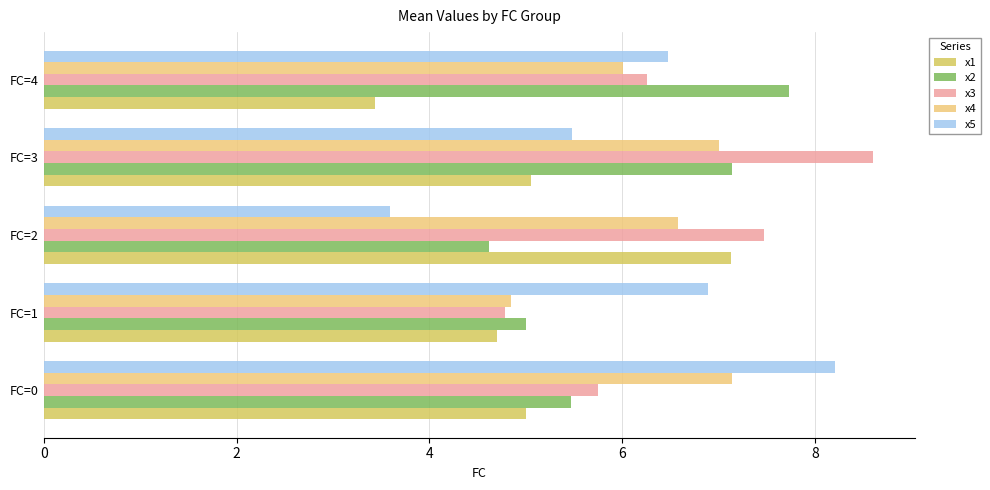

Is the value of x3 at FC=3 greater than the value of x2 at FC=1?

Yes